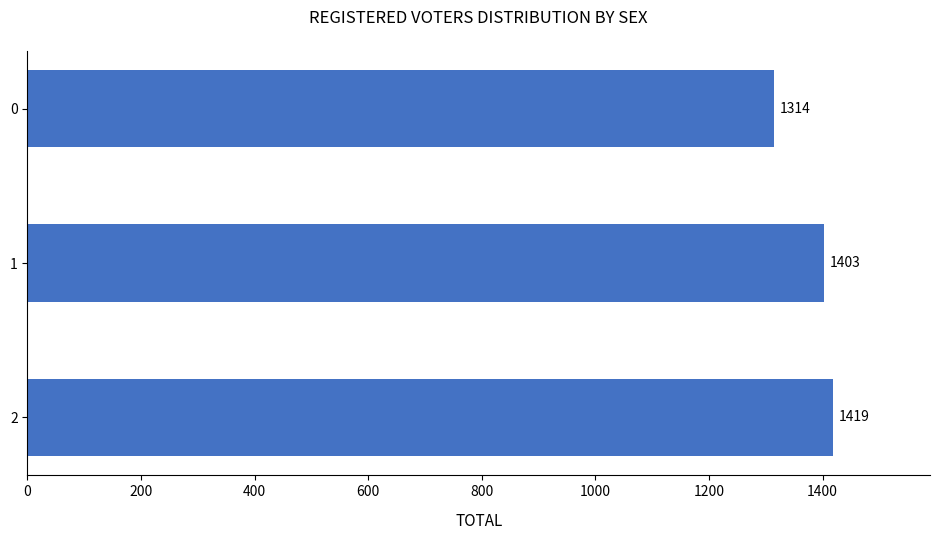

How many data points does each series have?

3